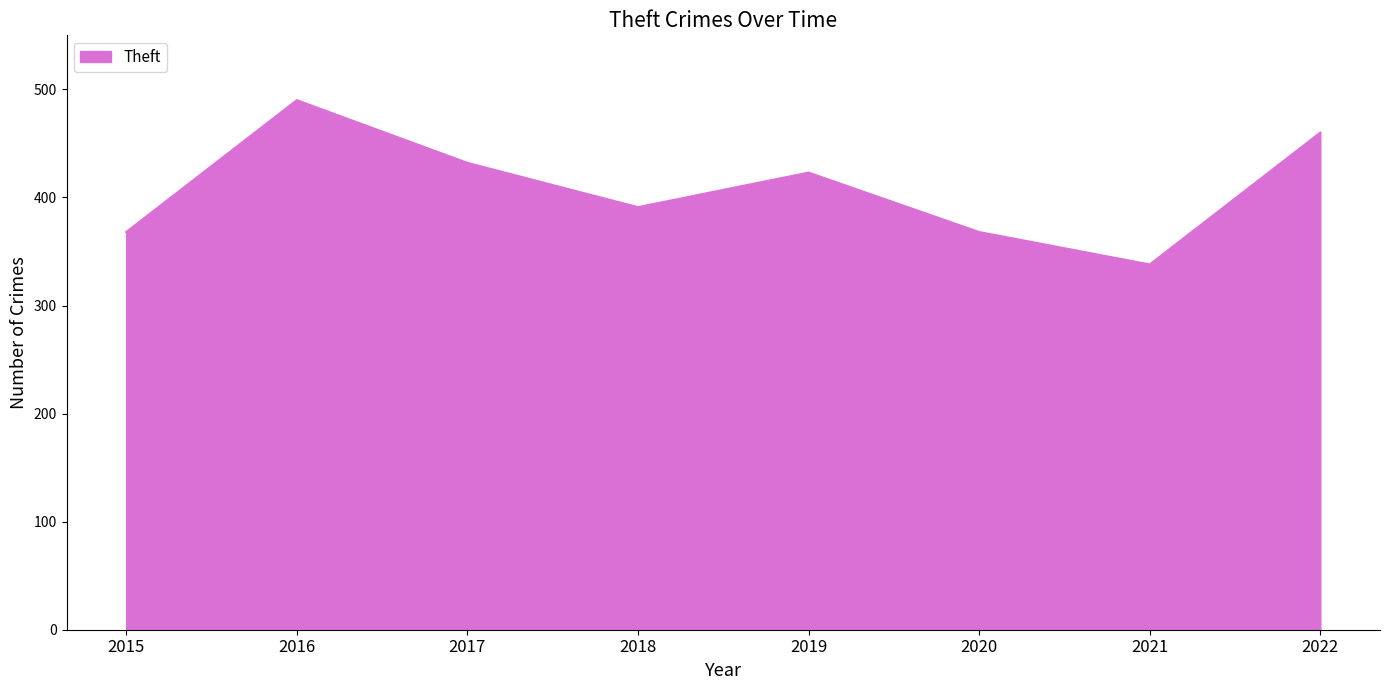

The chart shows a value of 516 at 2021. True or false?

False